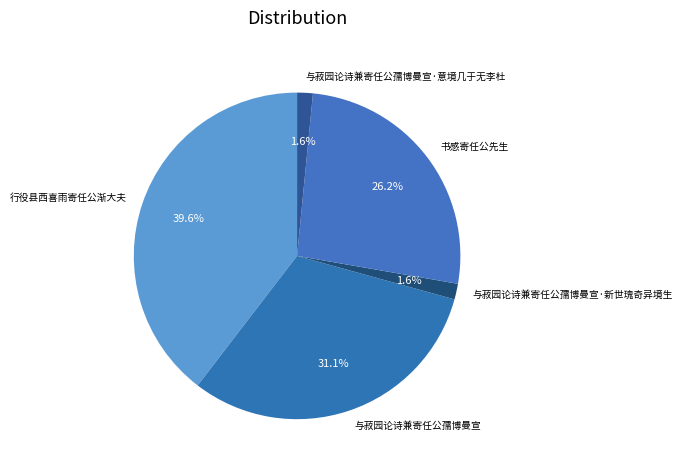

What percentage is NOT represented by 与菽园论诗兼寄任公孺博曼宣?

68.9%